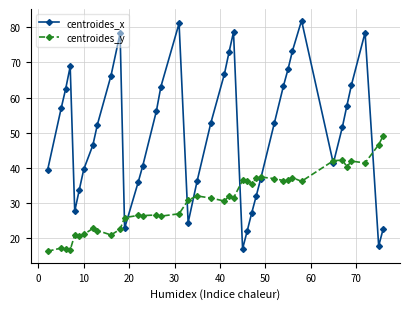

Which series has the largest range (max minus min)?

centroides_x